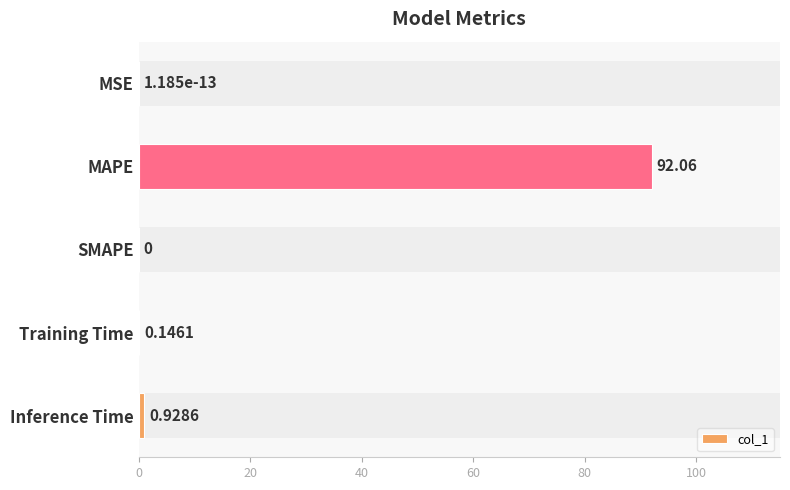

Where is the data nearest to the value 46?

Inference Time